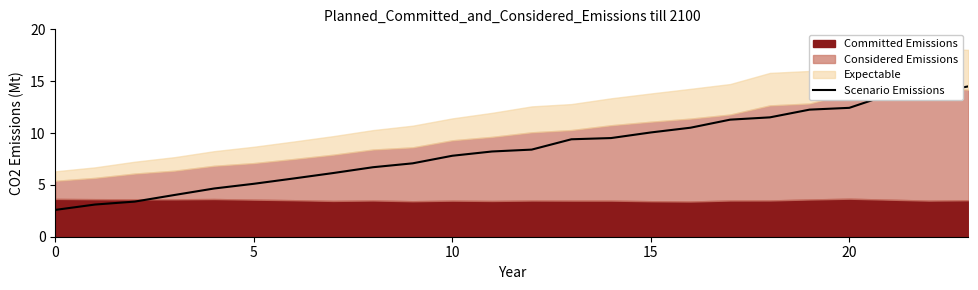

What is the minimum value for Scenario Emissions?

2.6